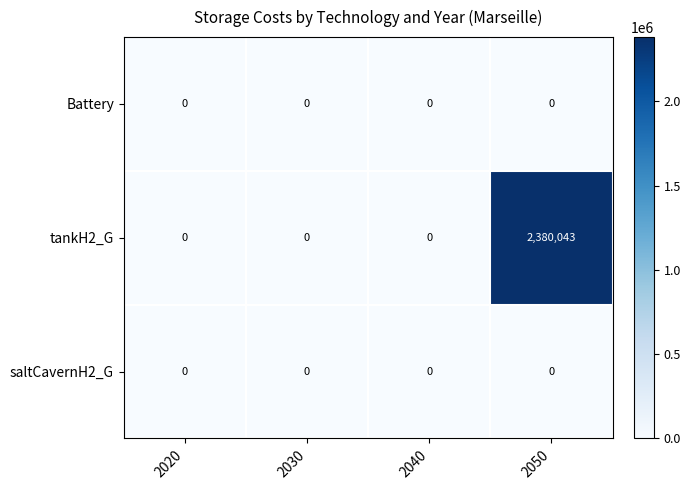

Reading left to right, extract all data points from this chart.

Battery: 2020=0	2030=0	2040=0	2050=0
tankH2_G: 2020=0	2030=0	2040=0	2050=2380043
saltCavernH2_G: 2020=0	2030=0	2040=0	2050=0